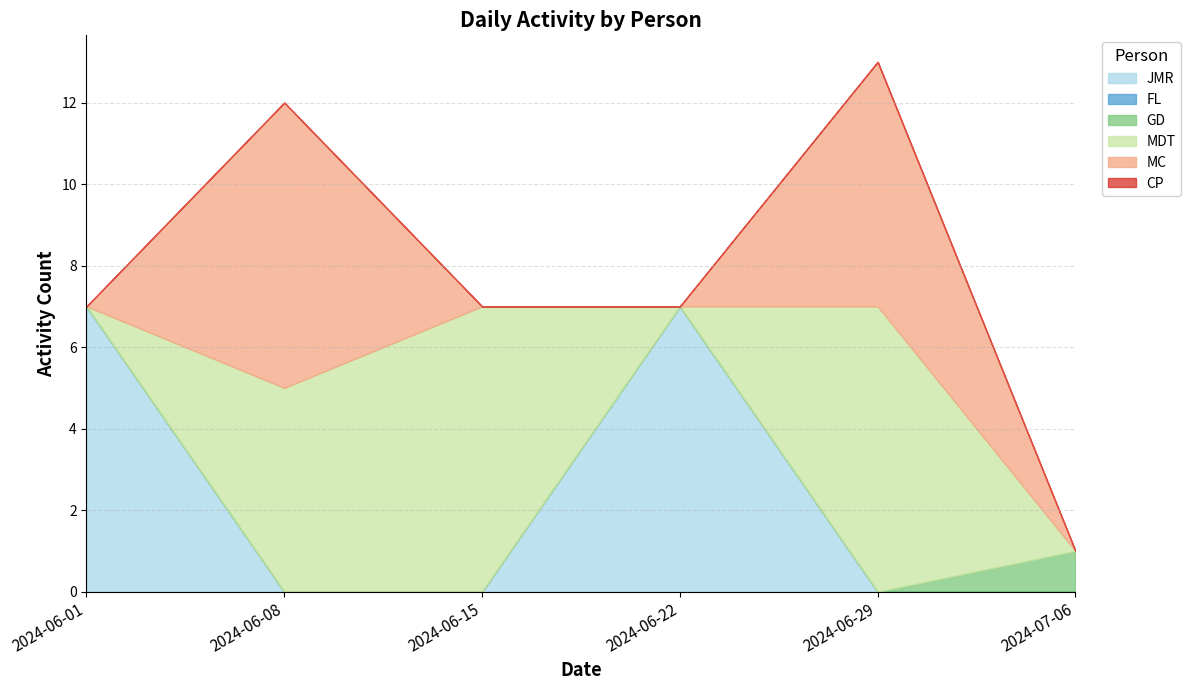

Is it true that MC equals 0 at 2024-06-01?

True